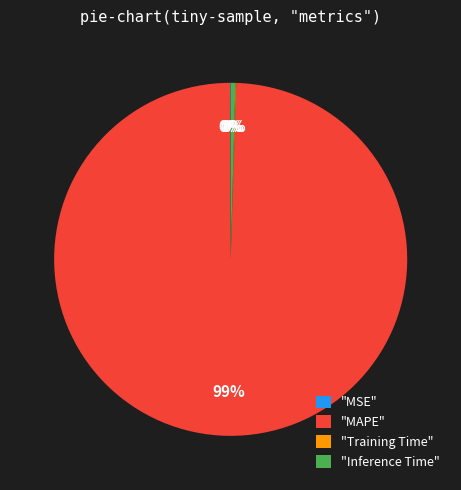

Does "MAPE" account for over 50% of the chart?

Yes